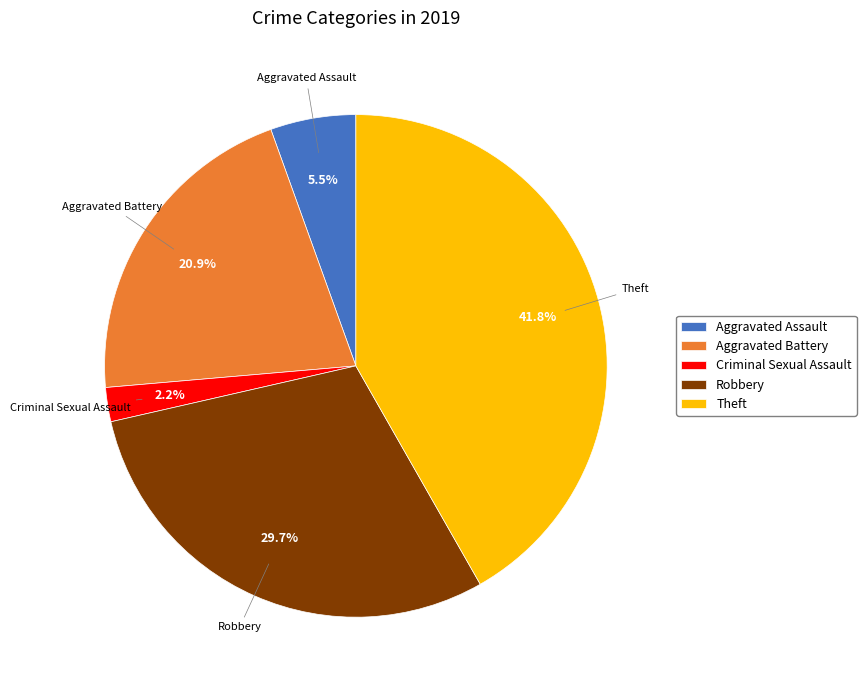

What percentage do Aggravated Battery and Criminal Sexual Assault together represent?

23.1%